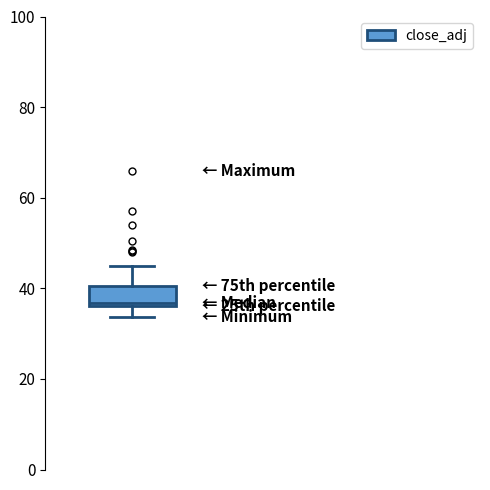

Transcribe this box plot: give where the median line is, the range the box spans, and where the two whiskers end, as read against the y-axis. The values are not printed on the chart, so give them approximately, as read against the axis.

median 36 (just above the box's lower edge), box 36 to 40, whiskers 34 to 46